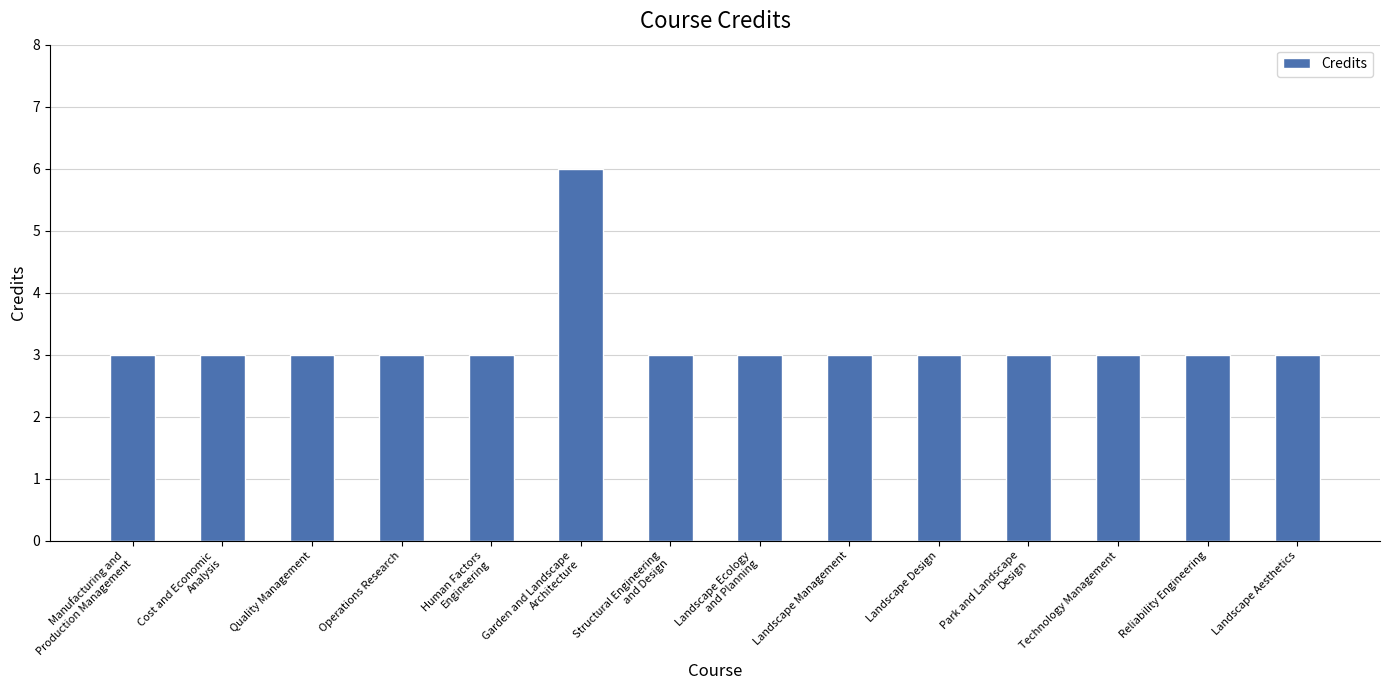

Are the bars horizontal?

No